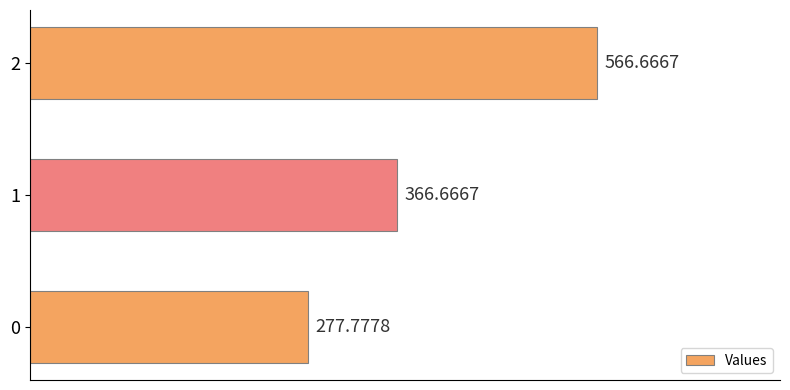

List the labels in order of value, smallest first.

0, 1, 2